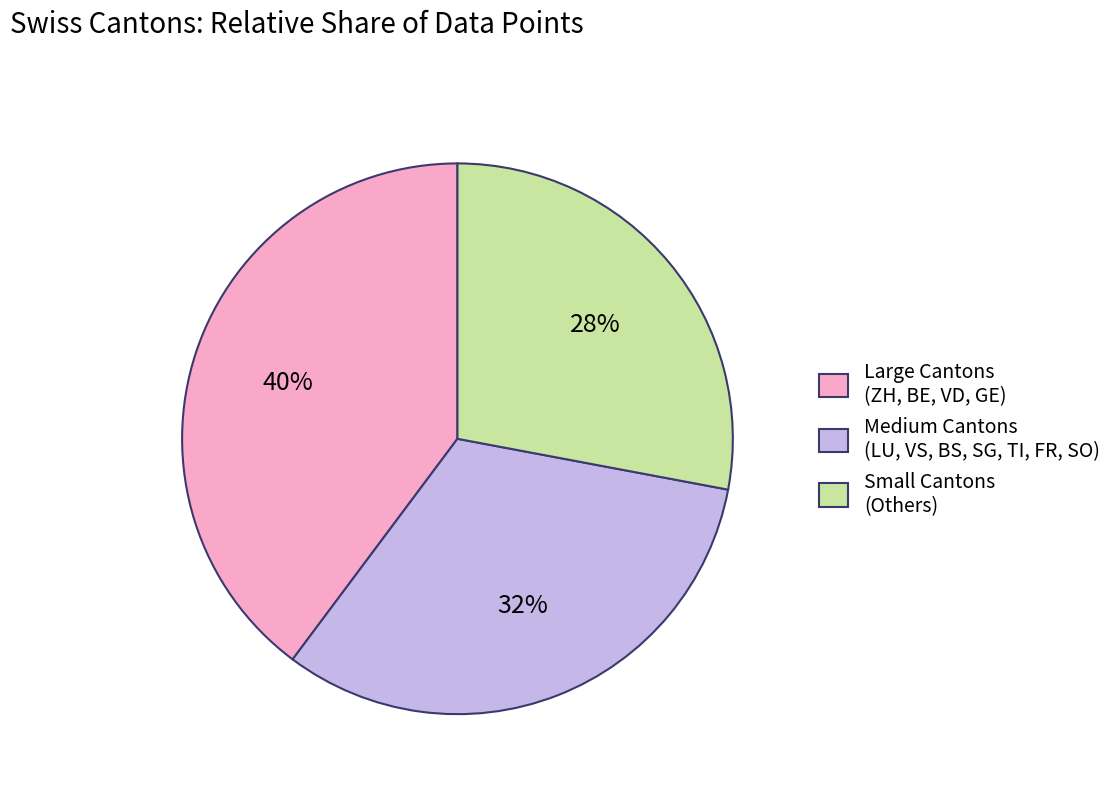

The Large Cantons (ZH, BE, VD, GE) slice represents 40% of the pie. True or false?

True